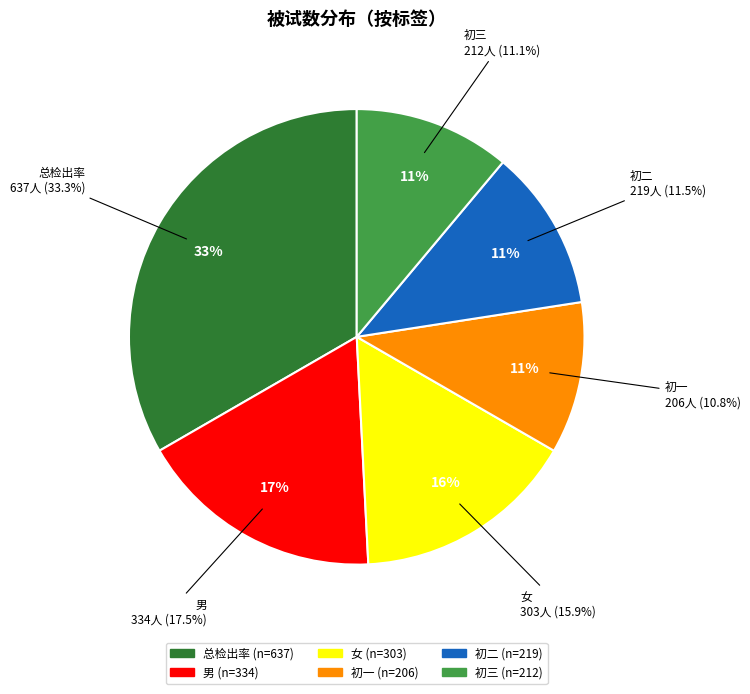

Approximately how many times larger is the value at 初二 compared to 男?

0.7